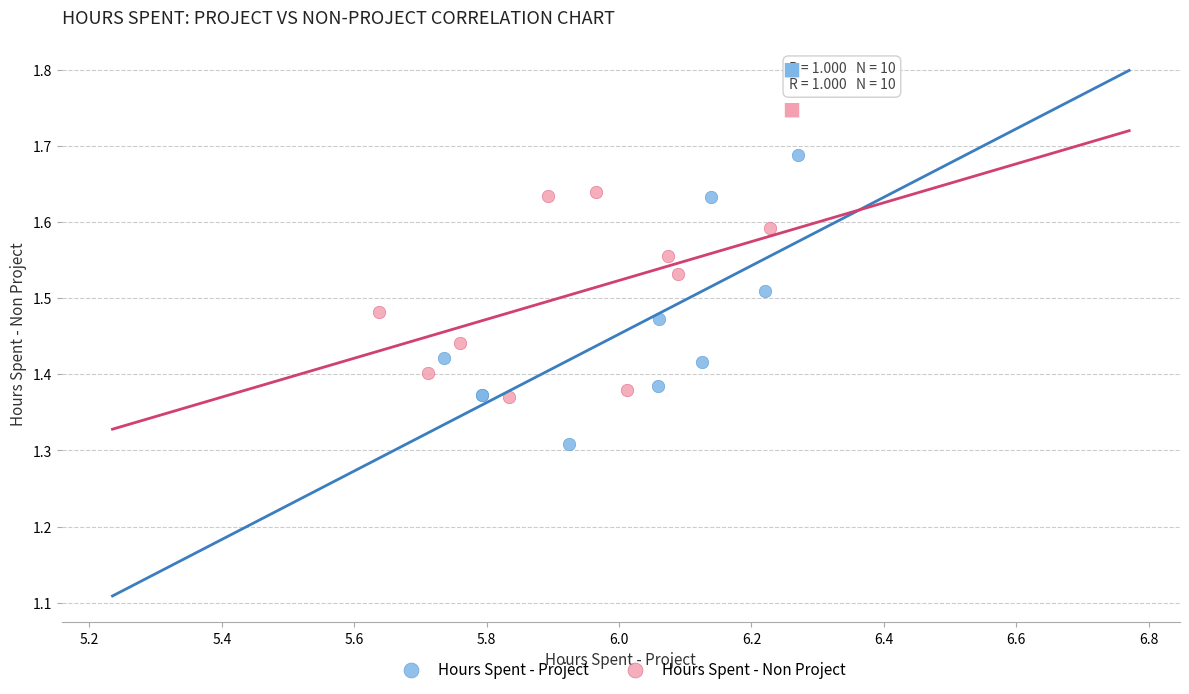

Which series reaches the minimum Y coordinate?

Hours Spent - Project